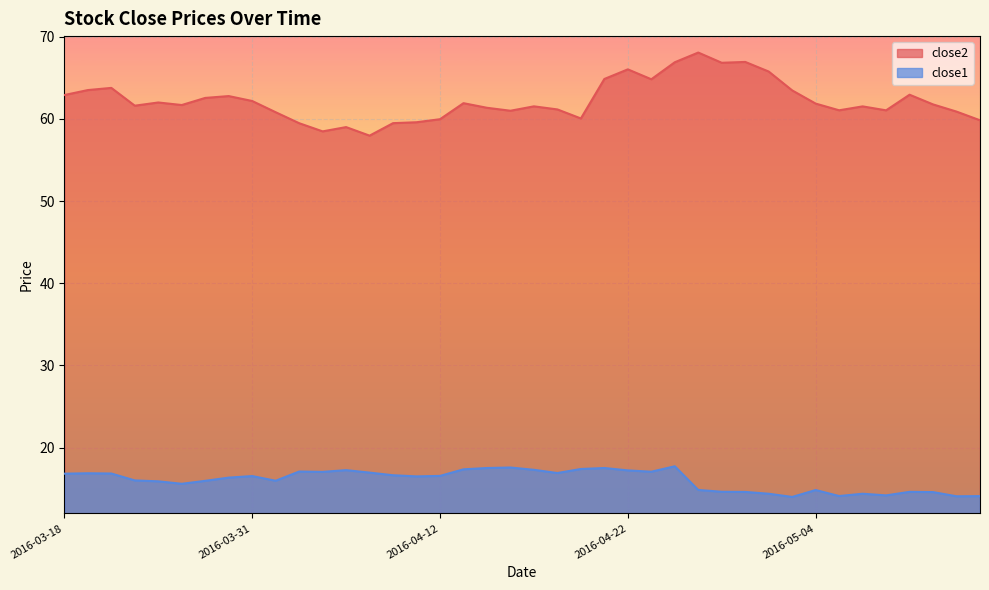

At which category is the sum across all series the highest?

2016-04-26